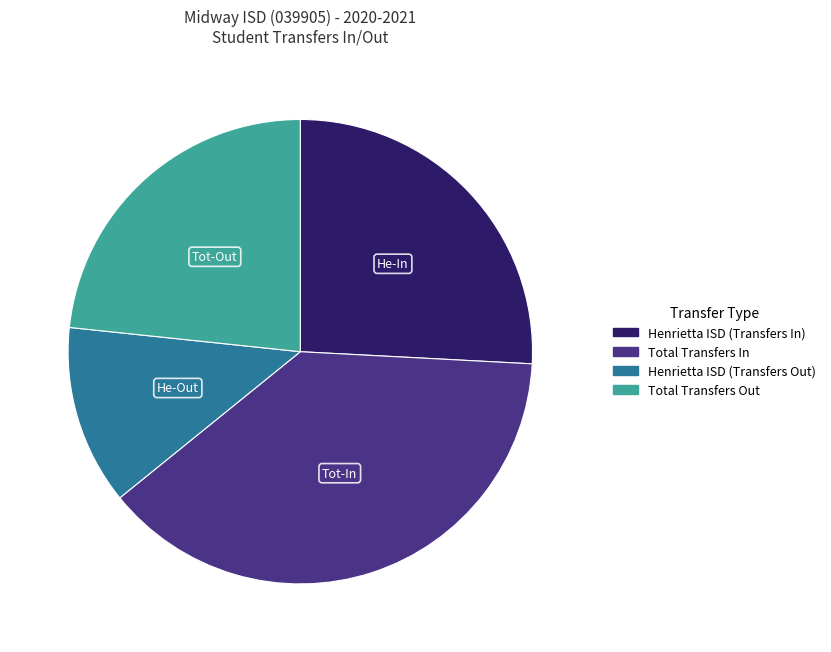

Does Henrietta ISD (Transfers In) account for over 50% of the chart?

No